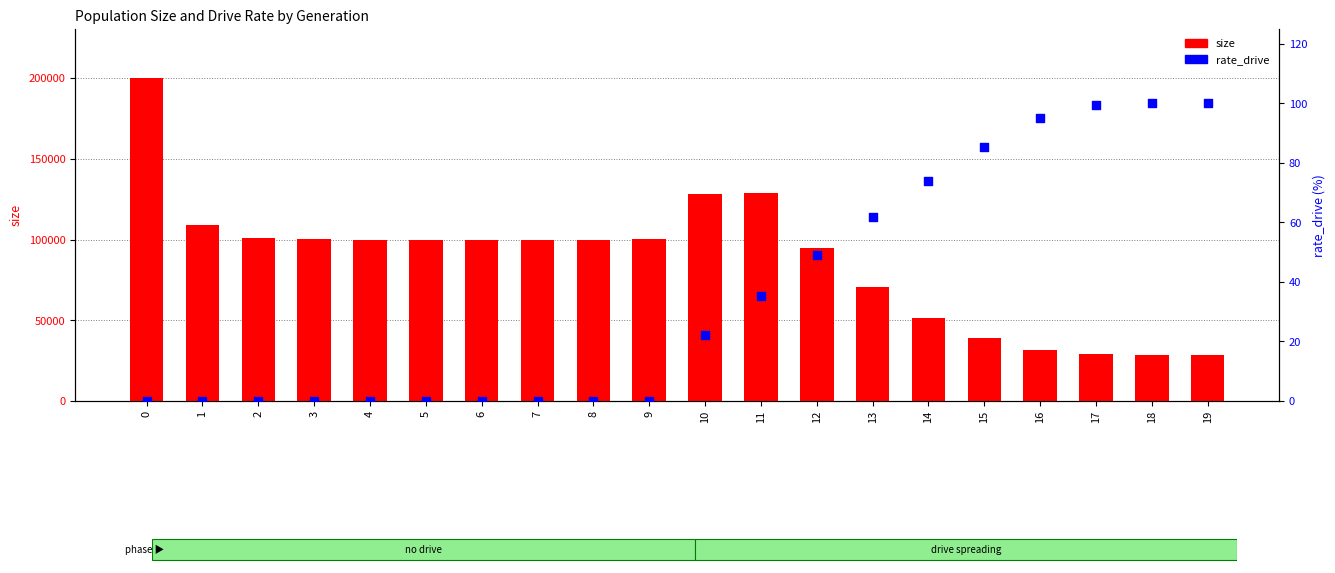

Is the value of size at 13 greater than the value of rate_drive at 1?

Yes